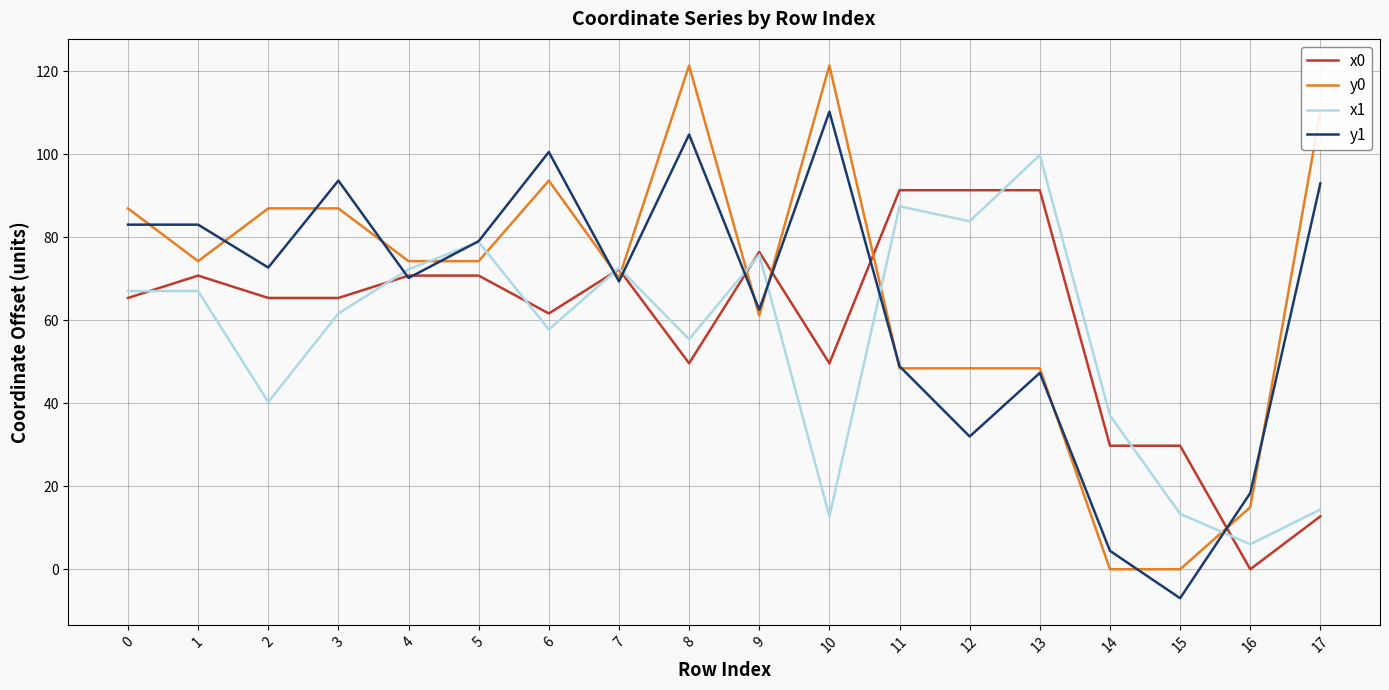

Which series has the largest range (max minus min)?

y0